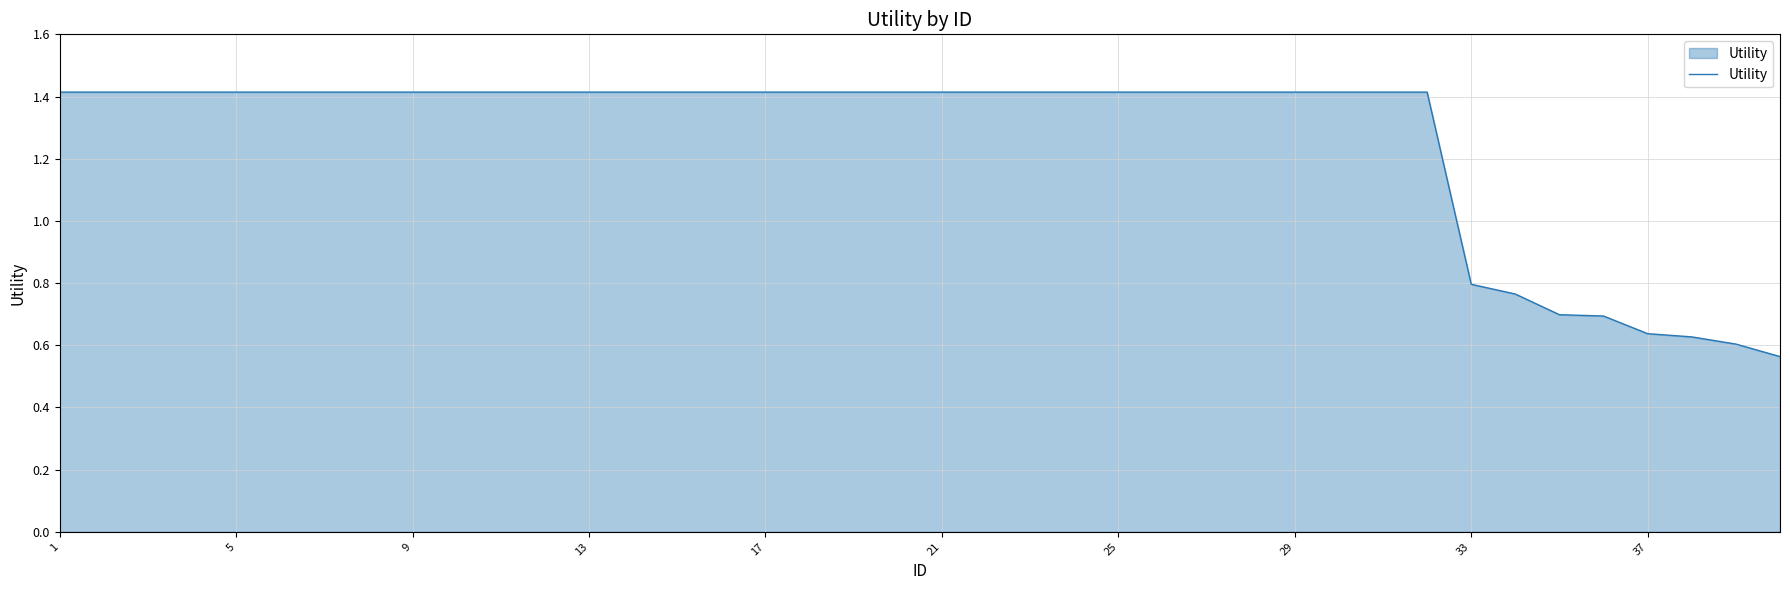

What is the greatest value displayed?

1.4